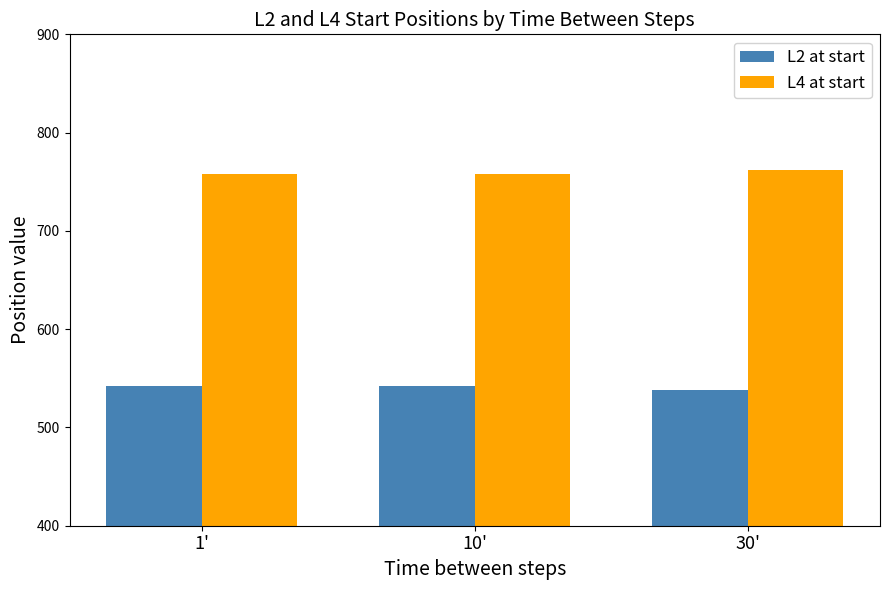

What is the spread (max minus min) of values at 1'?

215.6